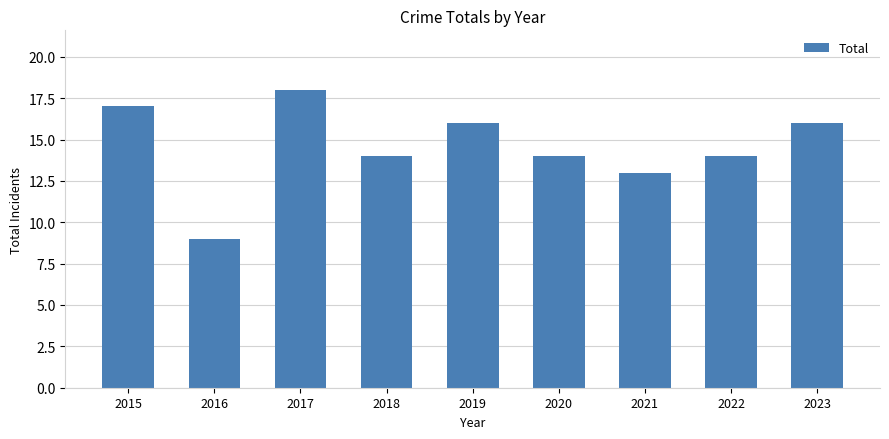

What is the approximate value at 2015?

17